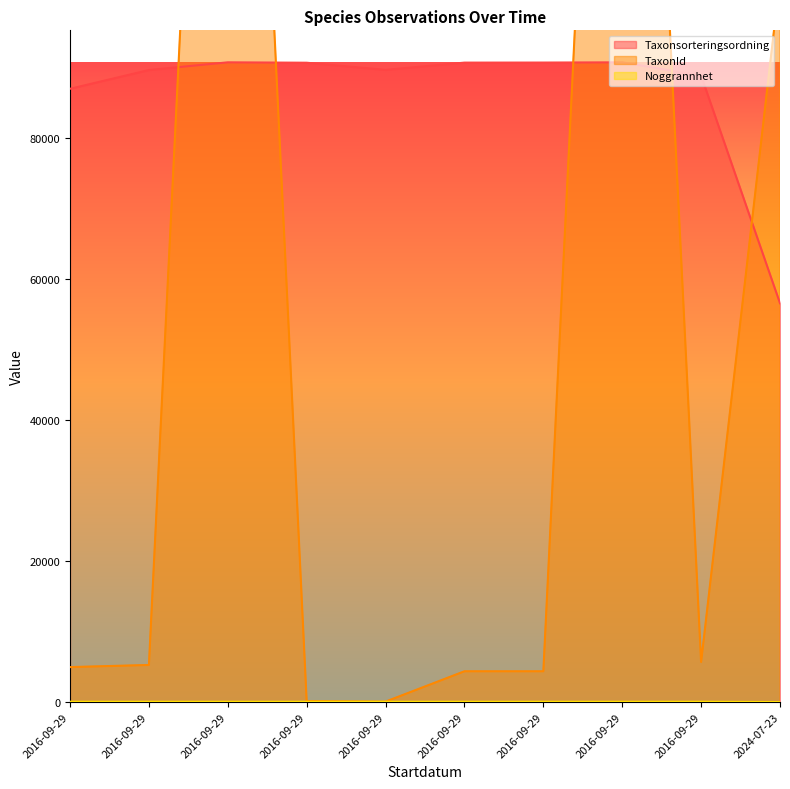

True or false: Noggrannhet has more than 2 interior local peaks.

False